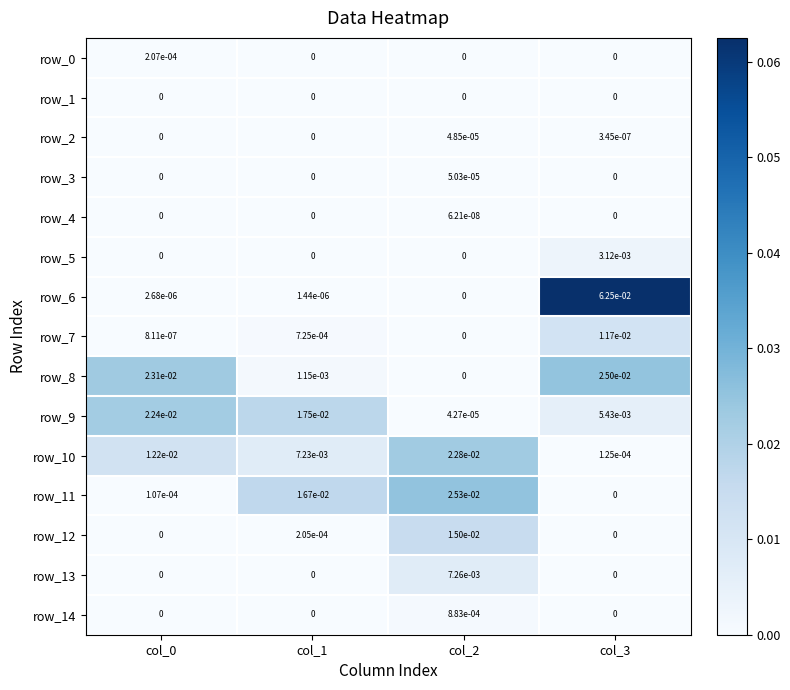

The value of row_11 at col_0 is 0.0. True or false?

True